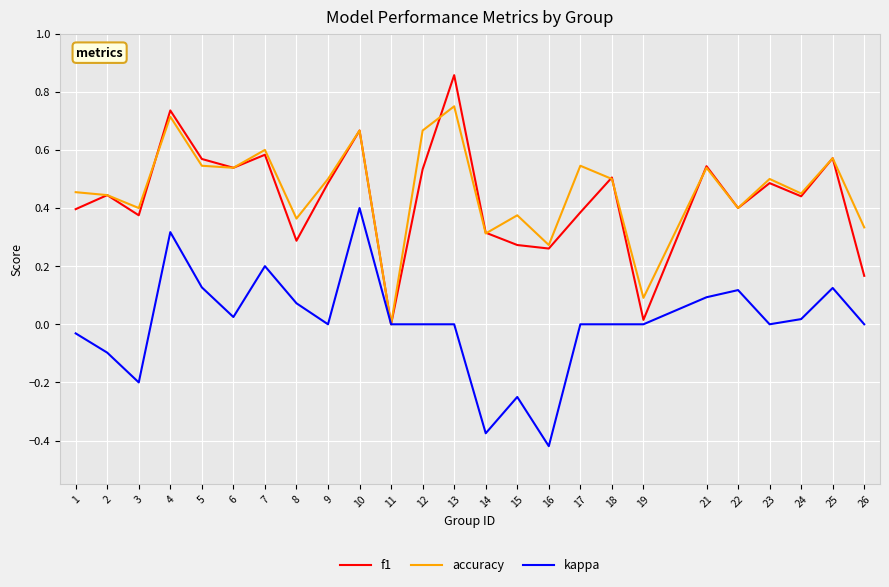

What are all the series names shown in the legend?

f1, accuracy, kappa